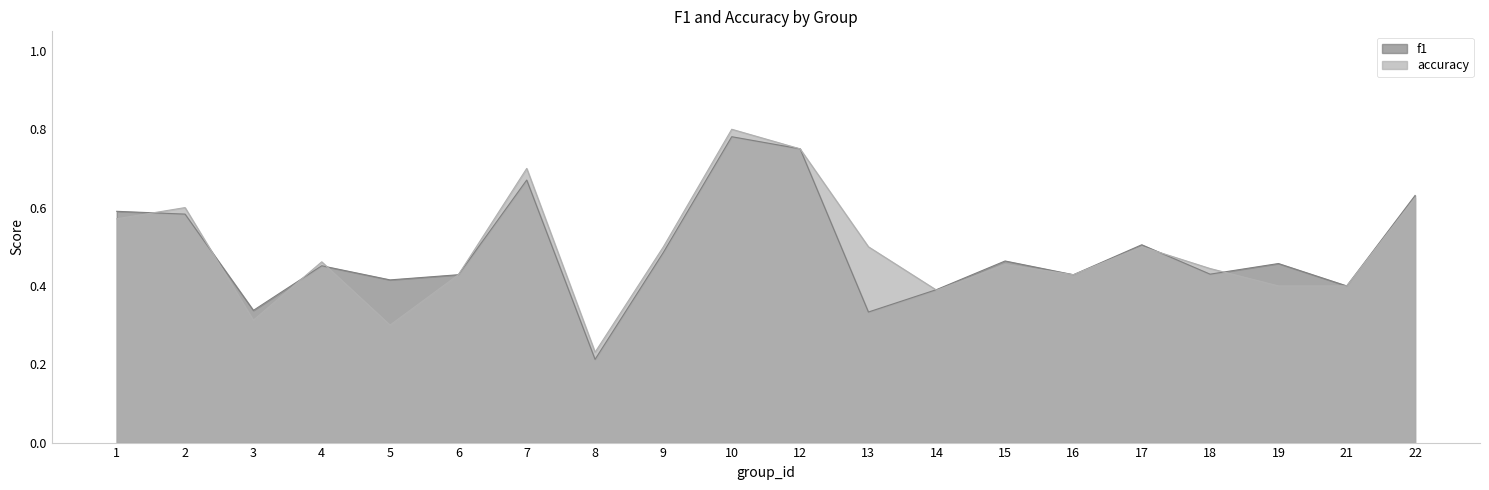

How many lines are shown in the chart?

2